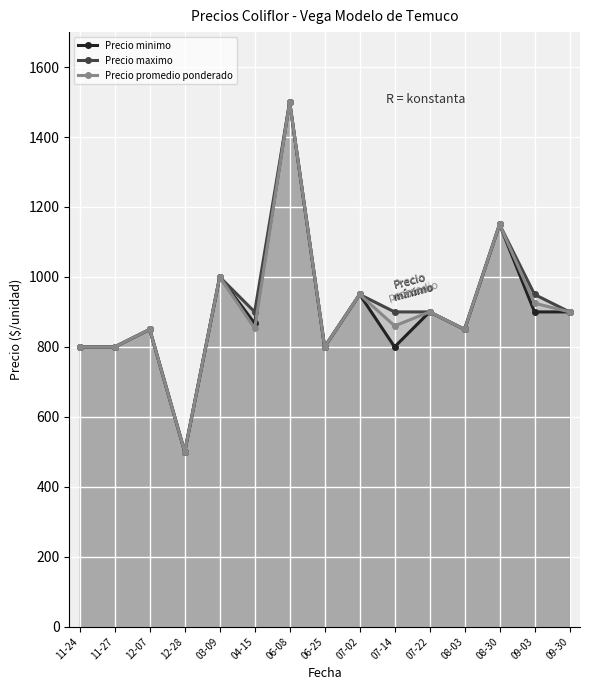

What value does the Precio promedio ponderado series have at 08-03?

850